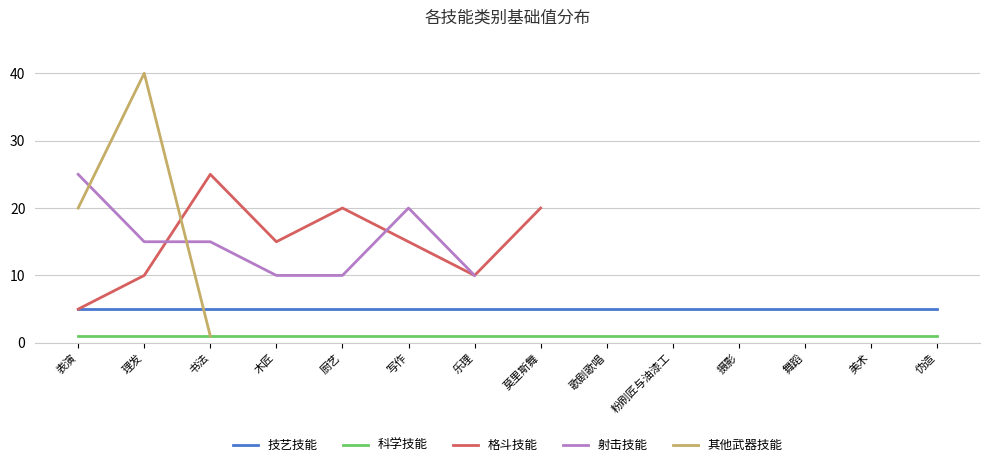

What is the label of the 4th point from the left?

木匠